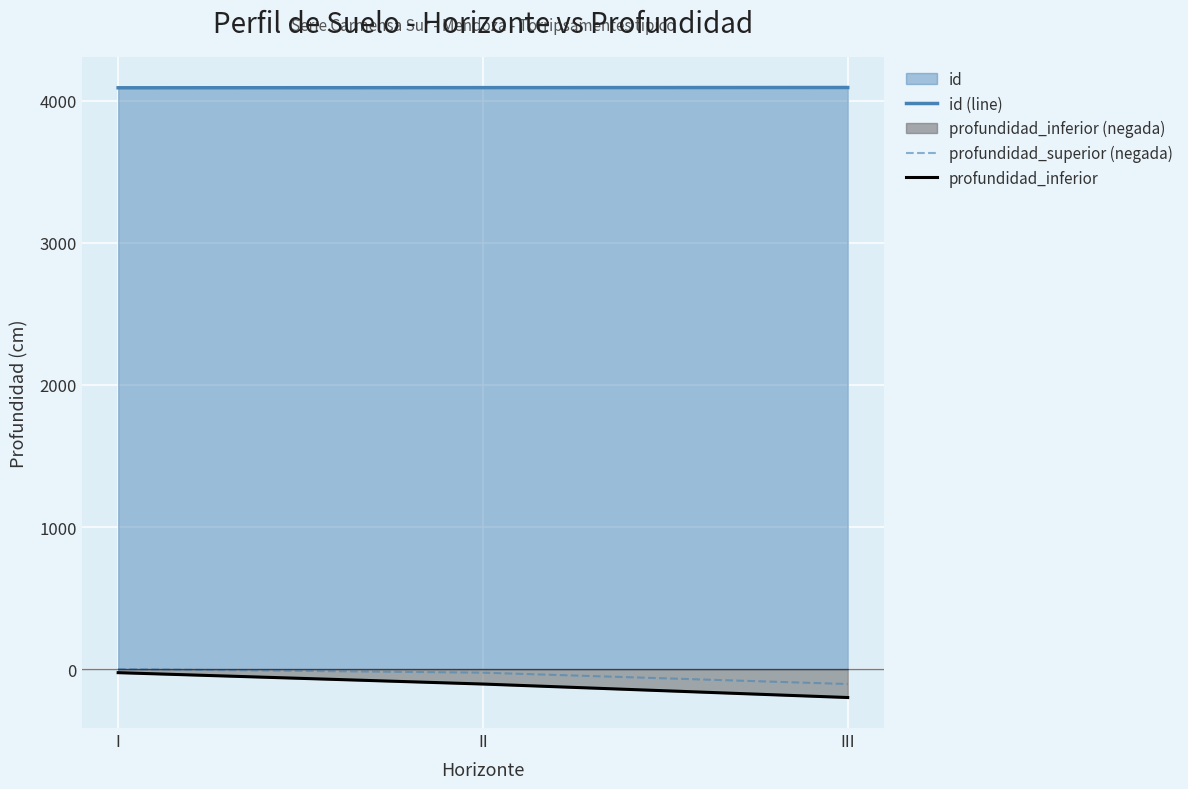

Which has a higher value, II or III?

III